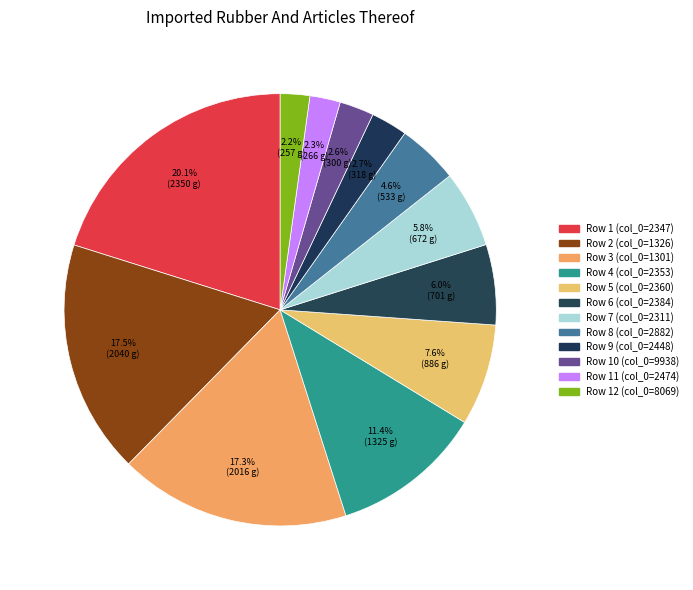

Count the number of slices in the pie.

12